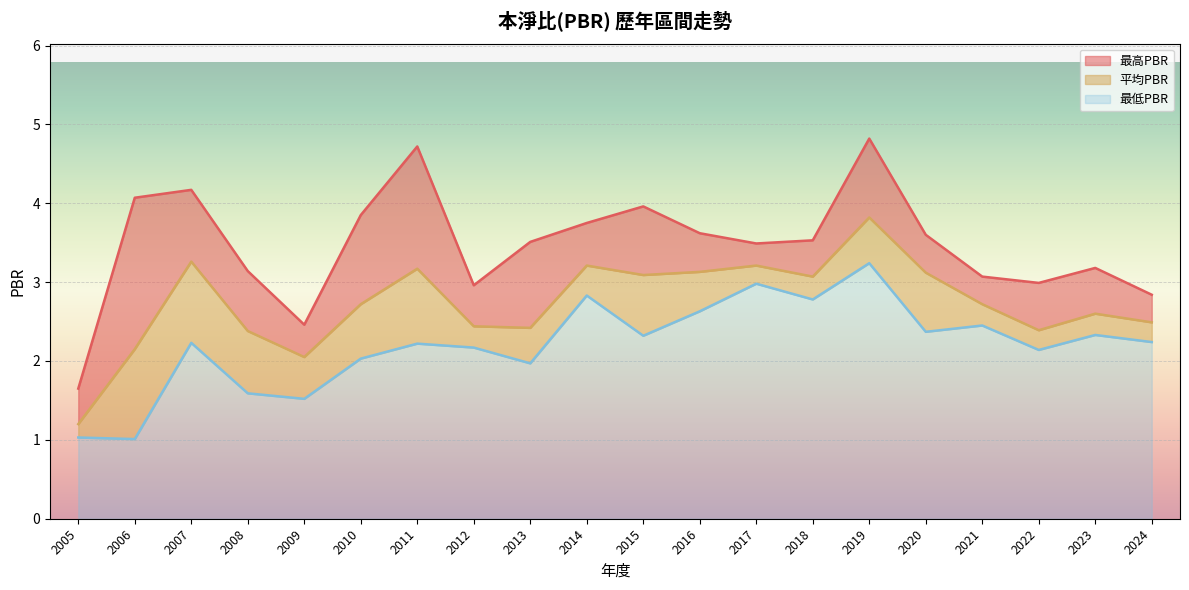

In 最高PBR, how many points are higher than both neighbors (excluding endpoints)?

5